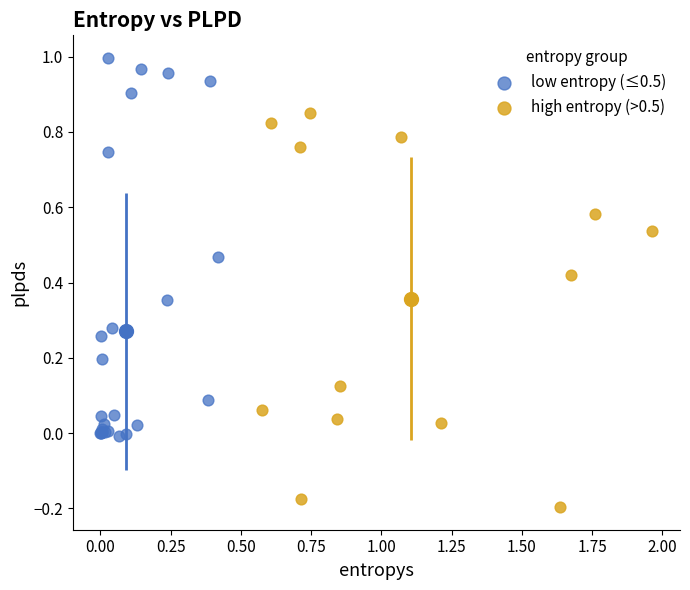

Which series contains the lowest Y value?

high entropy (>0.5)